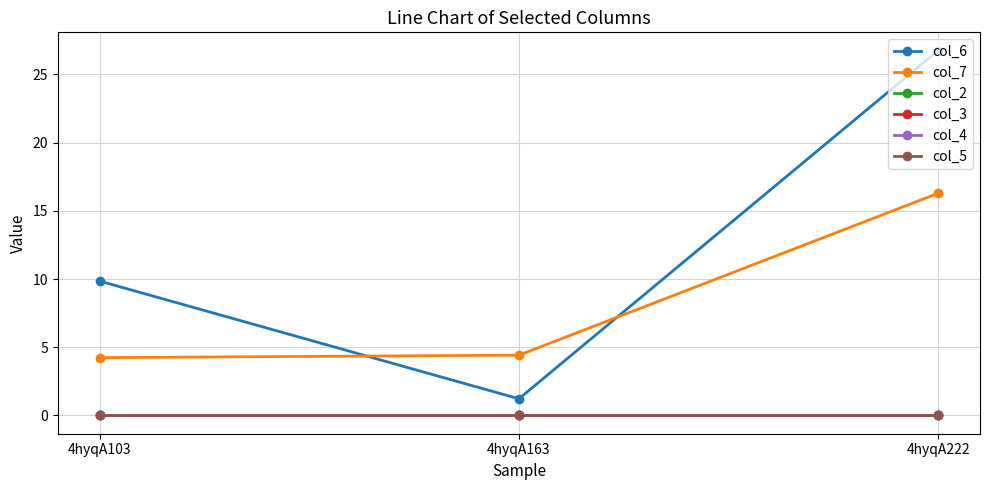

Does the chart have visible grid lines?

Yes